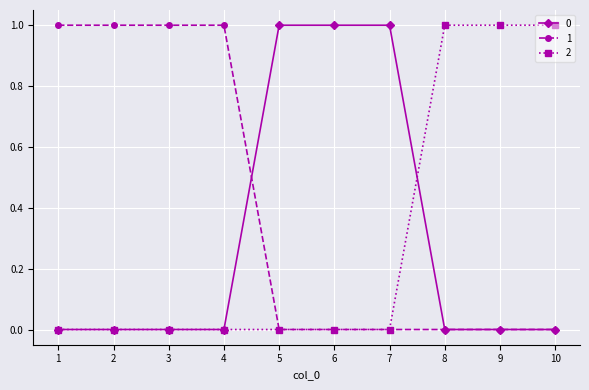

What is the value of the 1 point at the 3rd from the left?

1